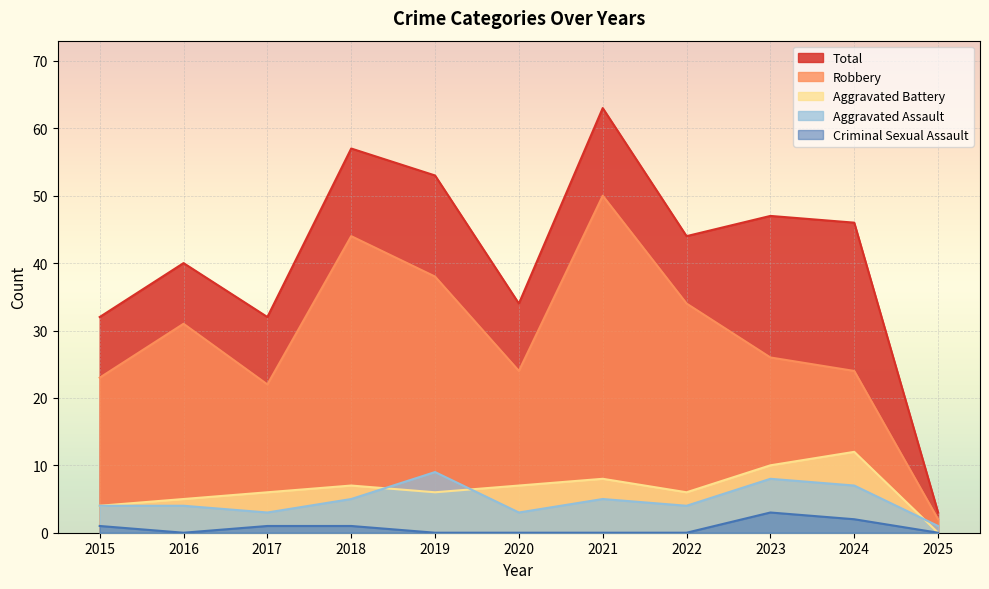

What is the difference between the maximum and minimum values in the Aggravated Assault series?

8